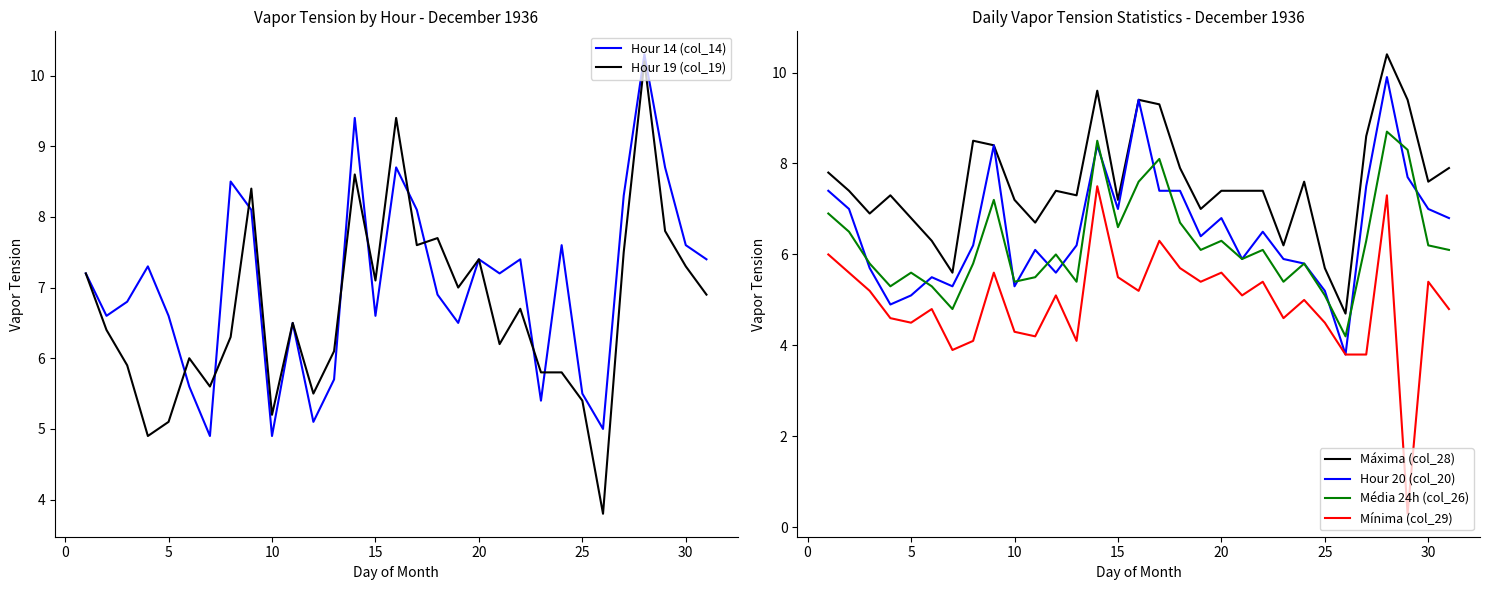

True or false: Máxima (col_28) and Média 24h (col_26) intersect in this chart.

False